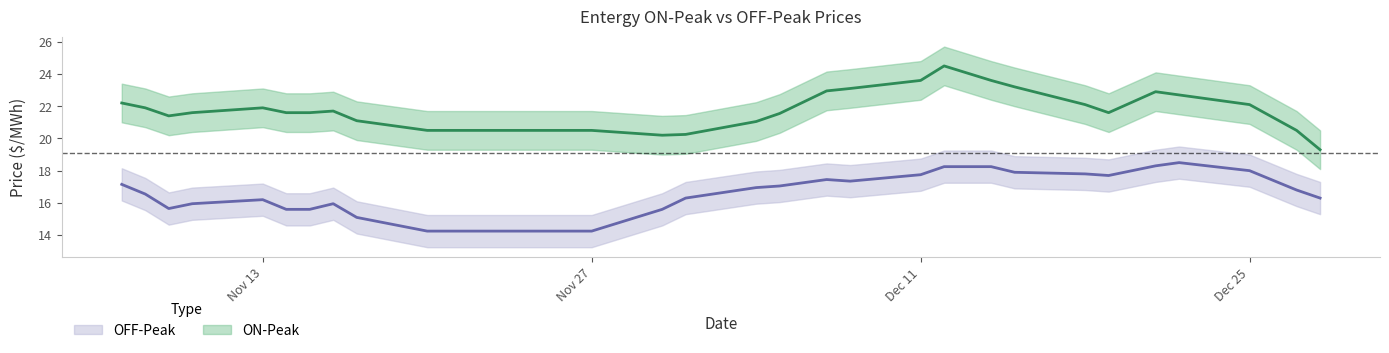

At which category is the sum across all series the highest?

1995-12-13